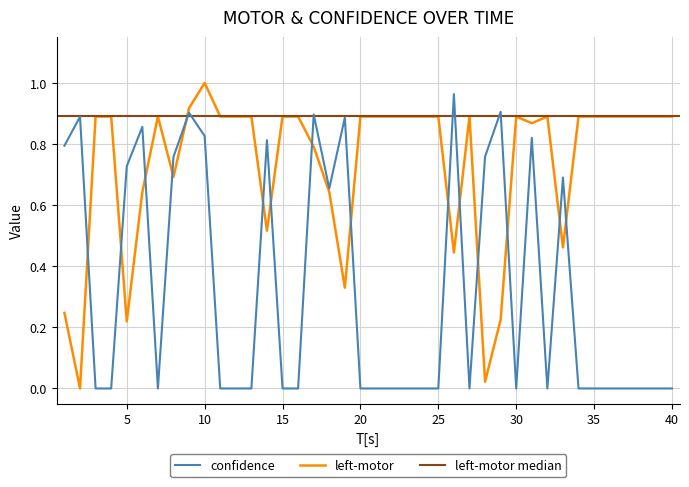

What is the sum of the left-motor values at 27 and 7?

1.8